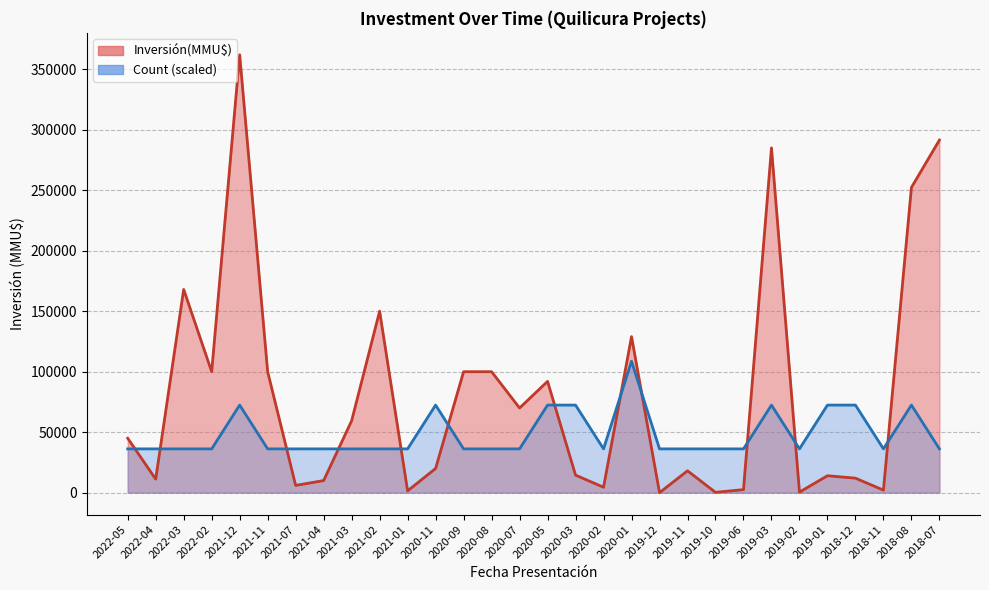

True or false: Inversión(MMU$) has more than 0 points higher than both neighbors.

True